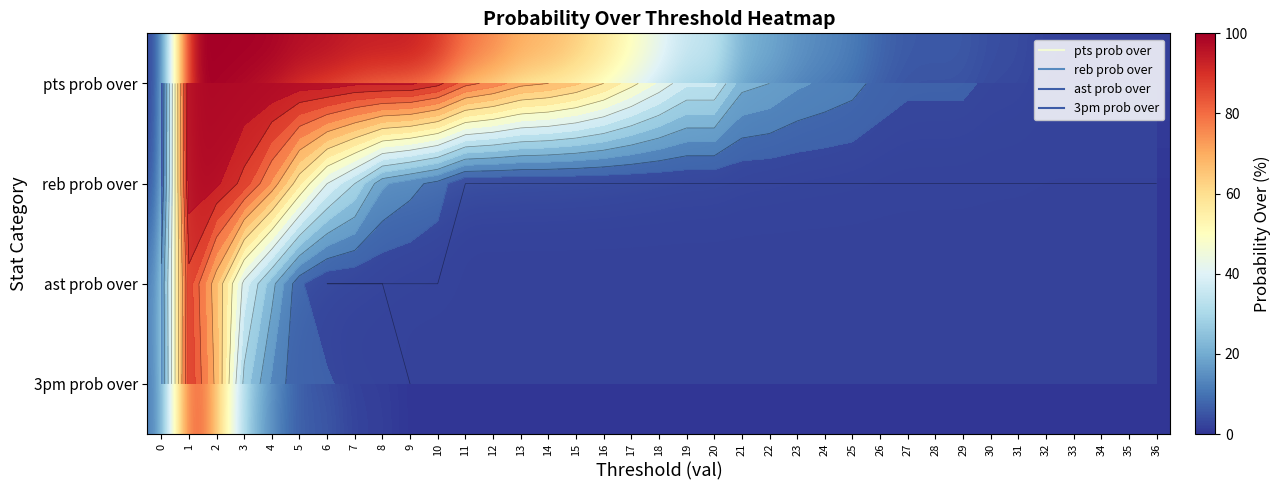

What is the difference between the maximum and minimum values in the 3pm prob over series?

90